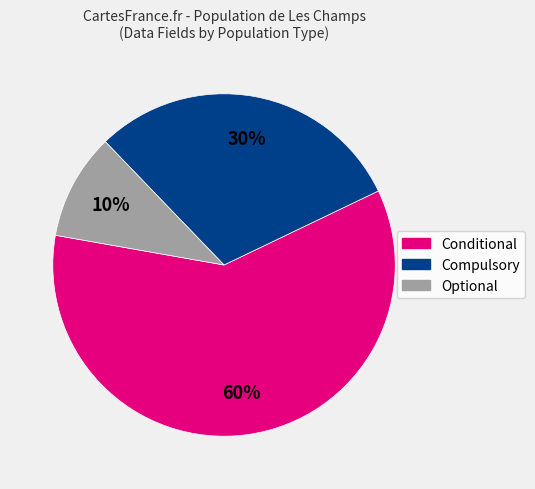

To the nearest percent, what is the average slice percentage?

33%